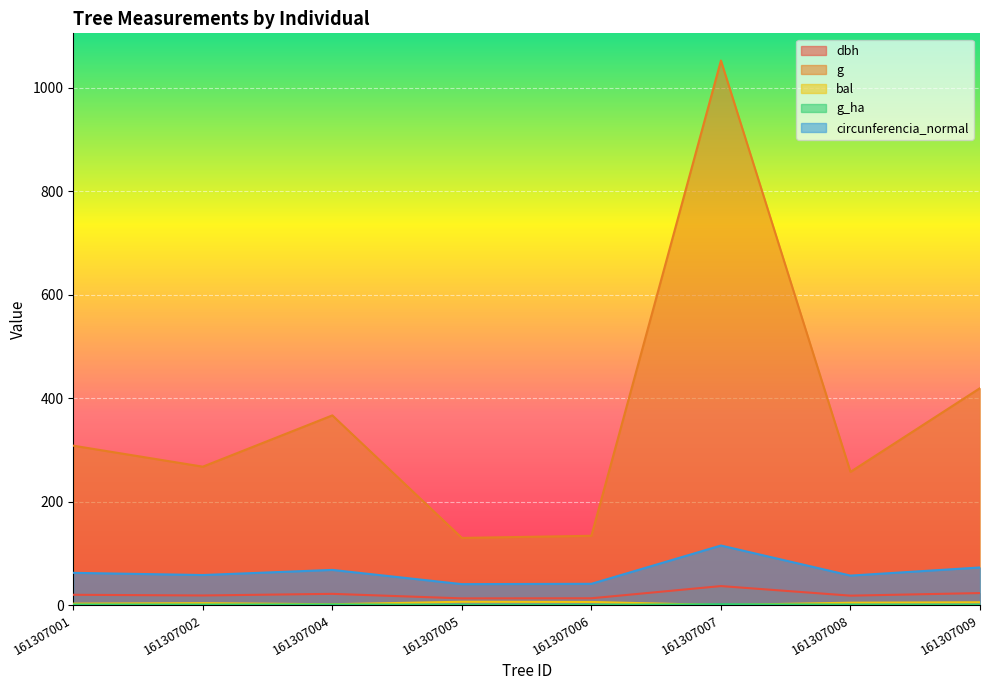

What is the value of the circunferencia_normal point at the 4th from the left?

40.4